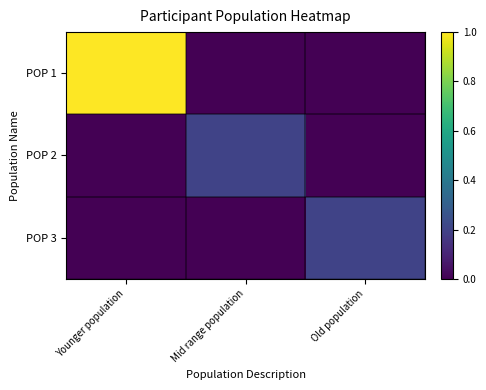

What is the total value across all series at Old population?

0.2